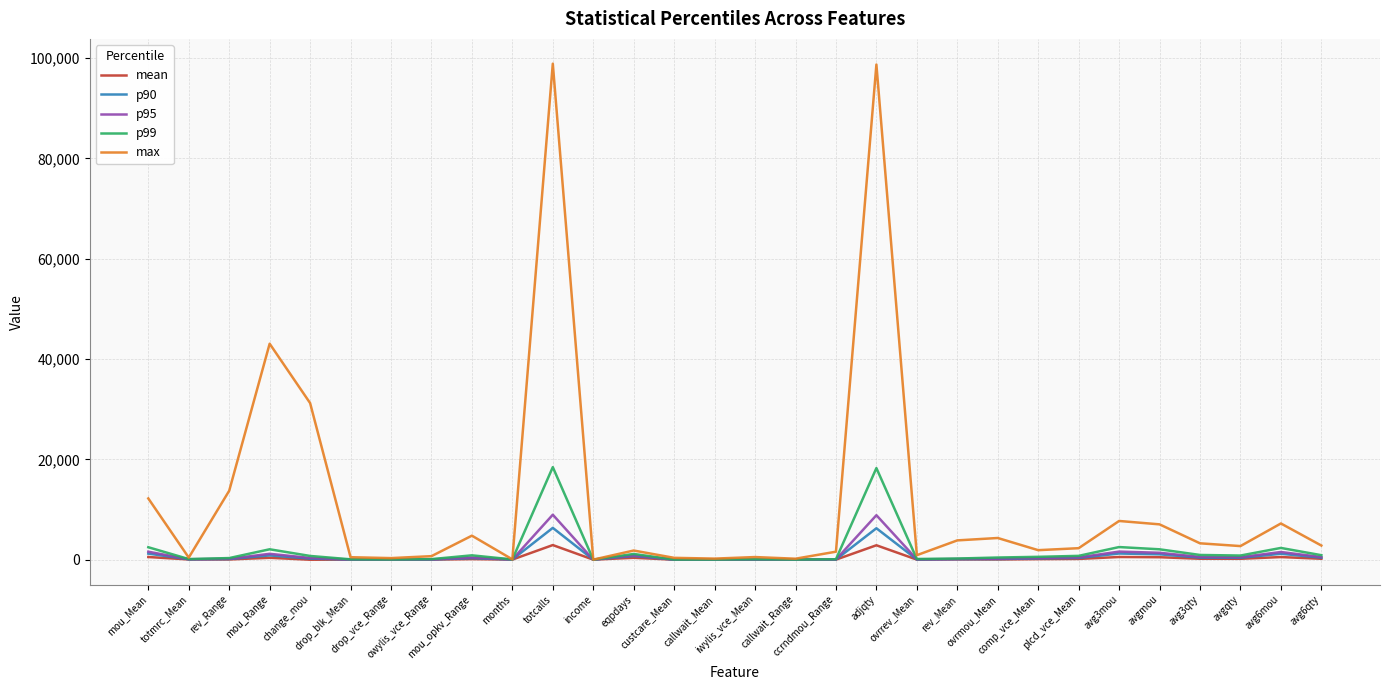

Which series has the largest range (max minus min)?

max